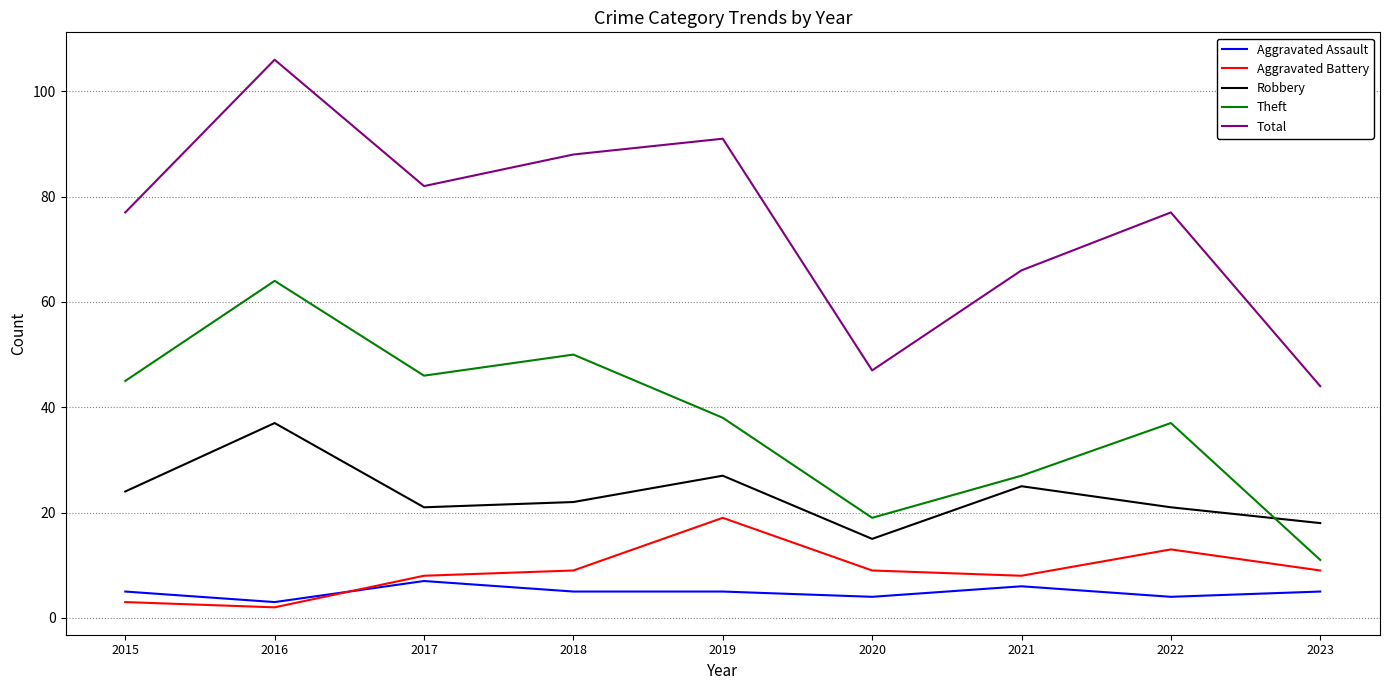

Between 2016 and 2022, which series saw the biggest shift?

Total